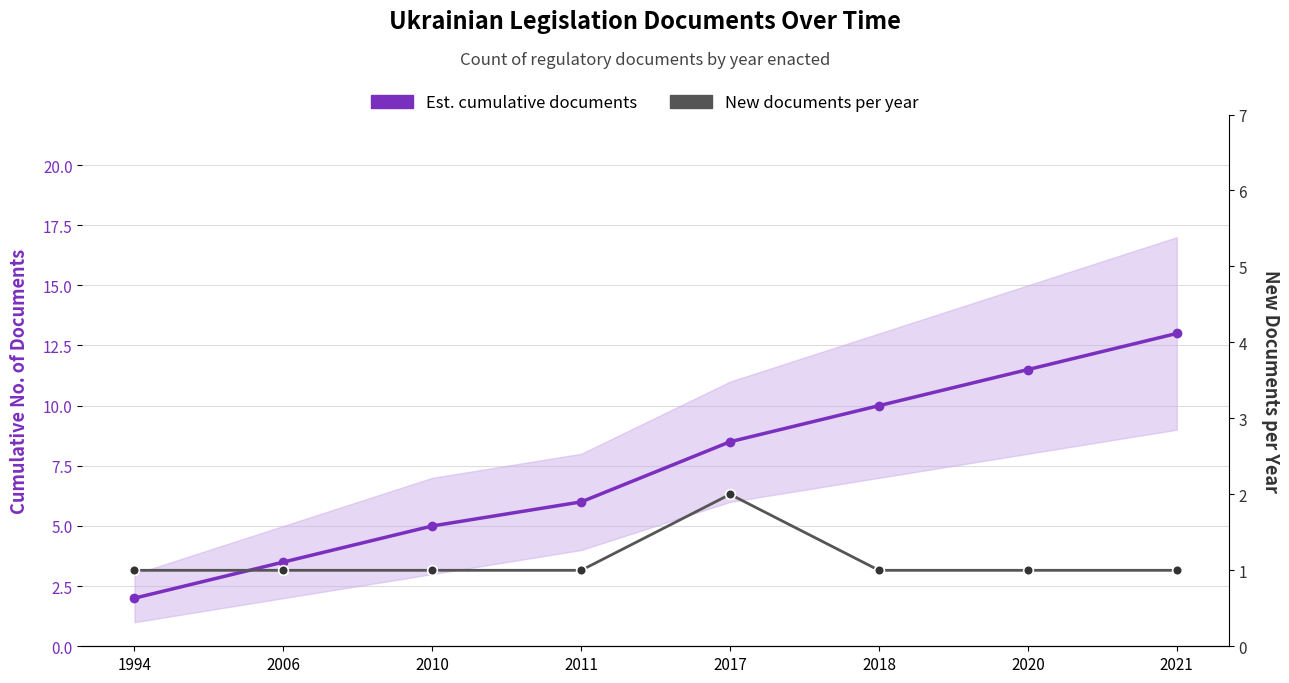

Is this an area chart (filled region under the line)?

No